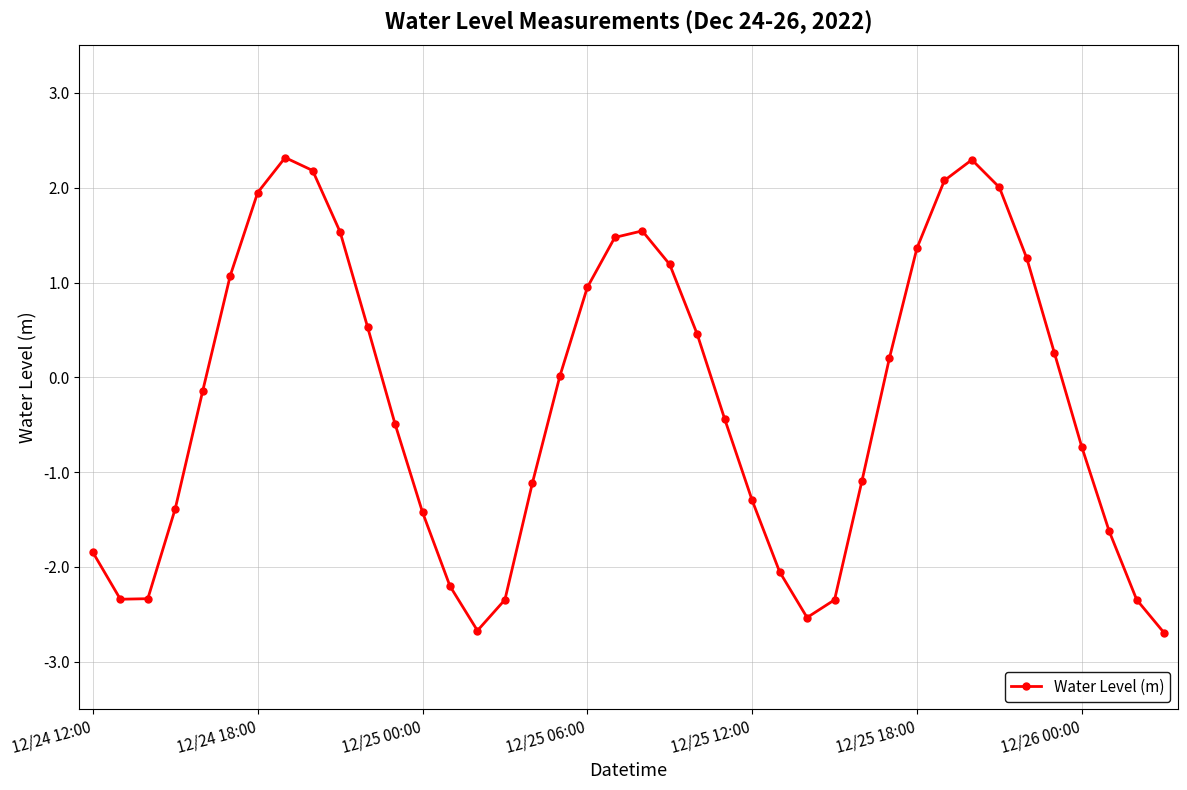

What is the average value?

-0.3